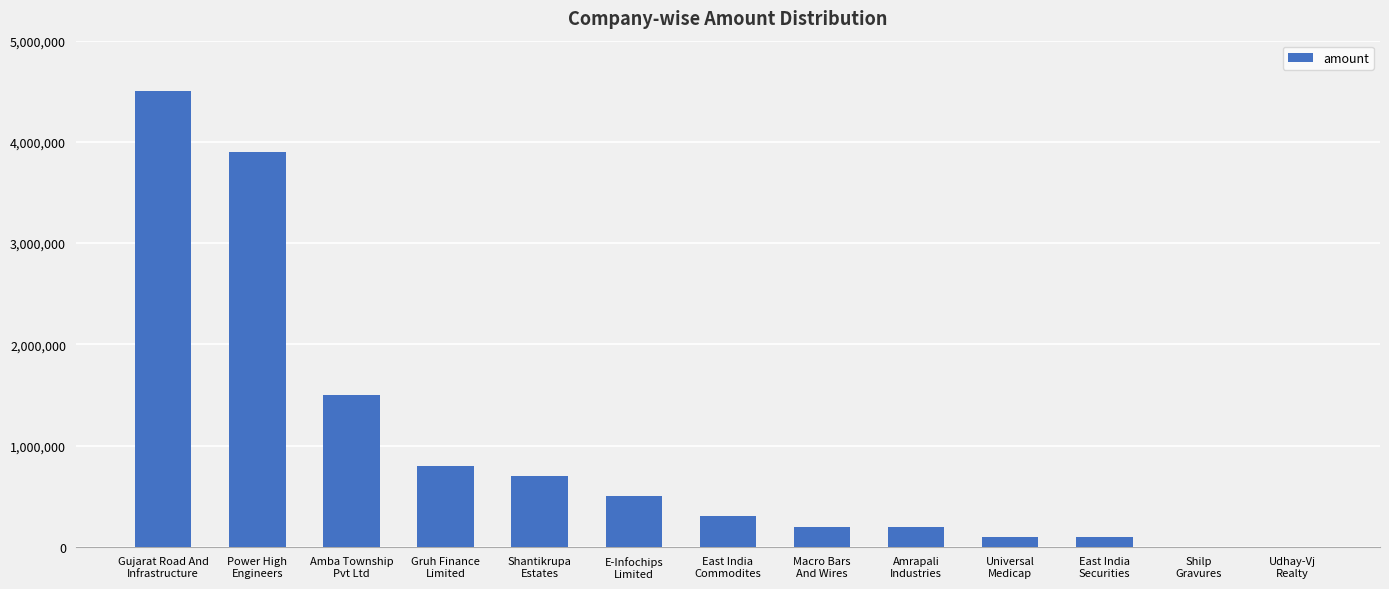

Reading right to left, list all the values displayed in this chart.

0	0	100000	100000	200000	200000	300000	500000	700000	800000	1500000	3900000	4500000